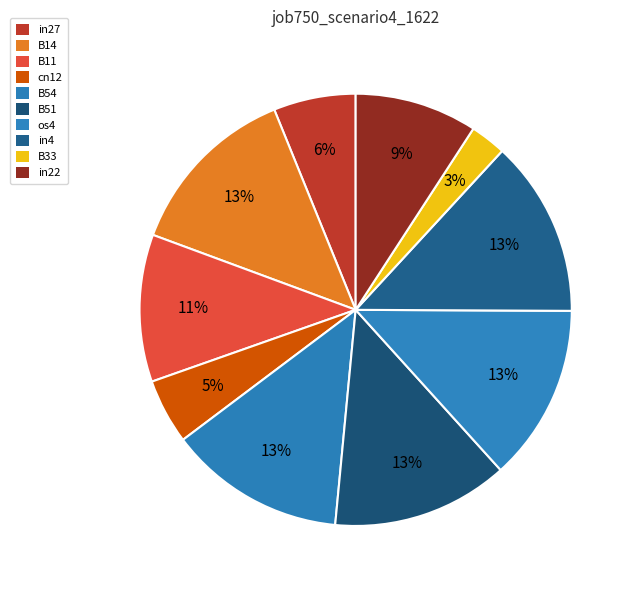

Rank the categories by value from highest to lowest.

B14, B54, B51, os4, in4, B11, in22, in27, cn12, B33